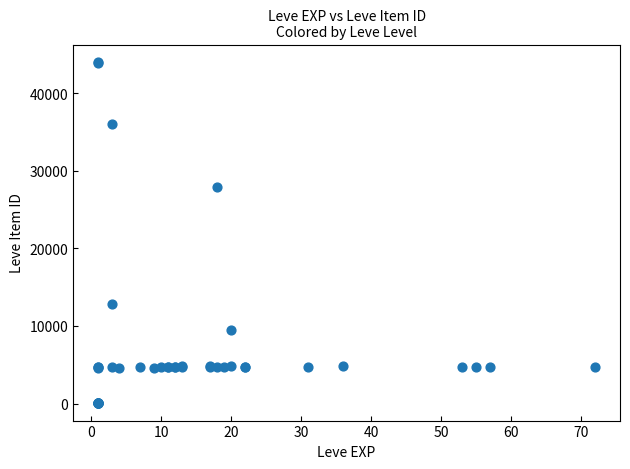

What Y value in the scatter plot is closest to 22048?

27884